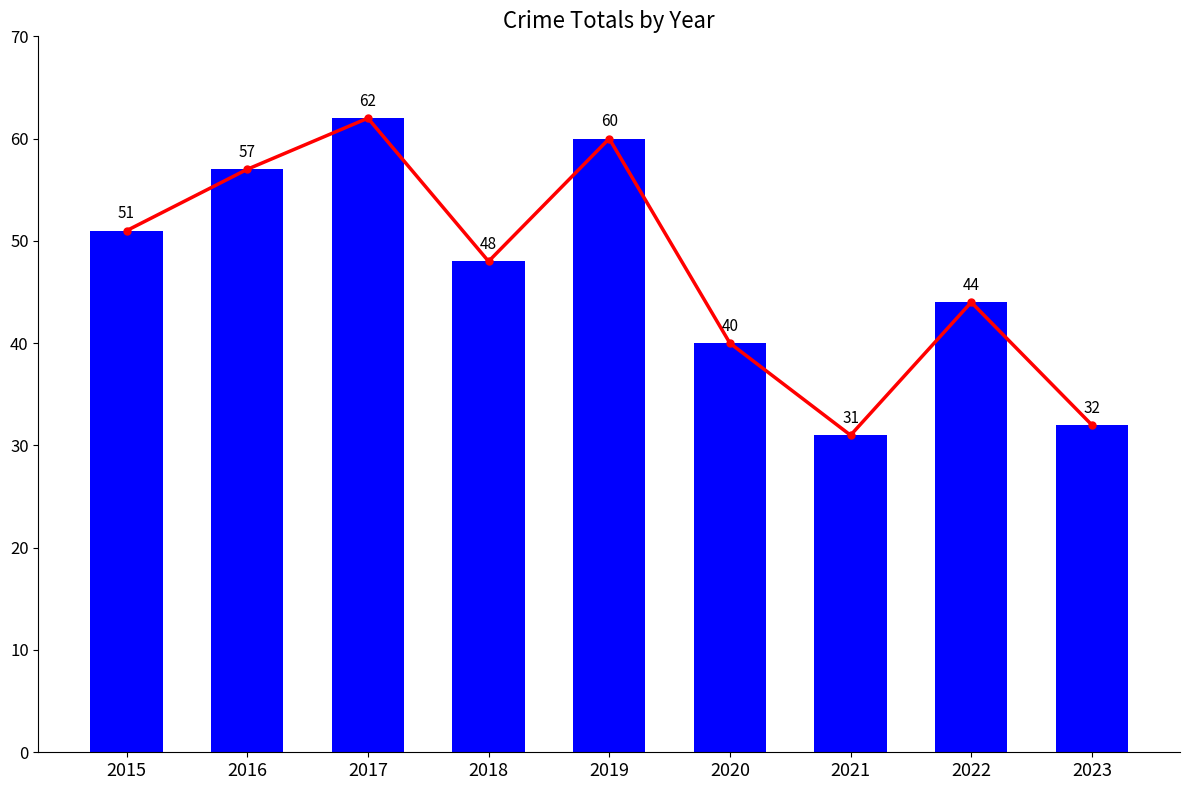

Does the chart contain any negative values?

No